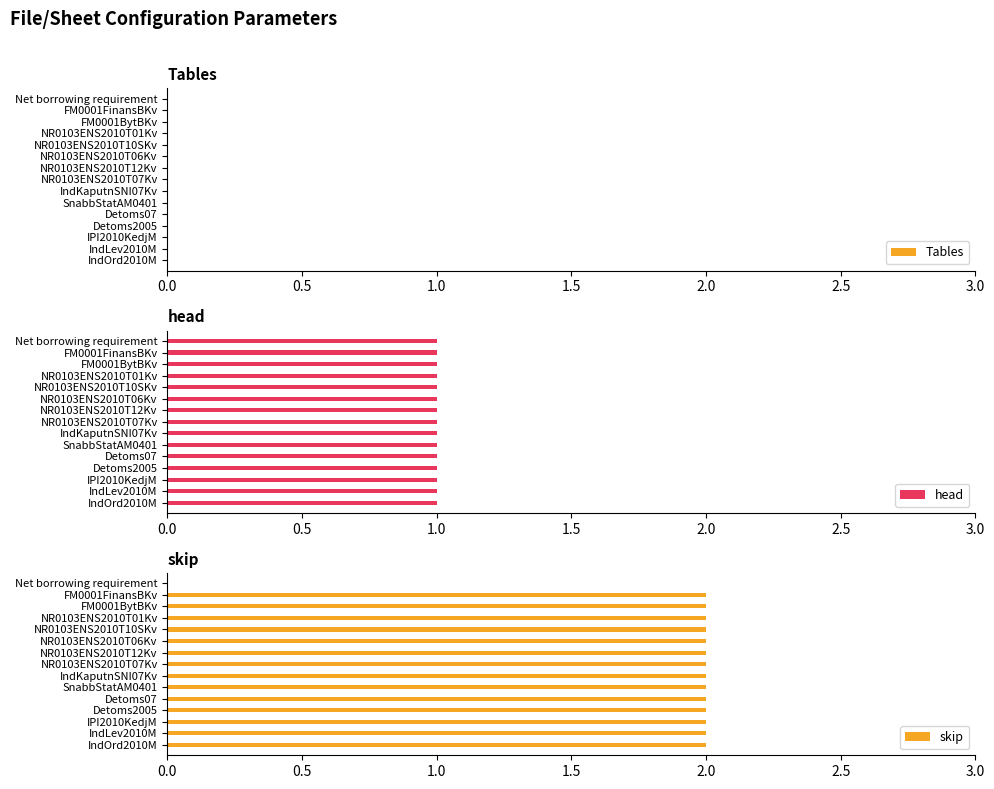

The skip series shows 1 at SnabbStatAM0401. True or false?

False